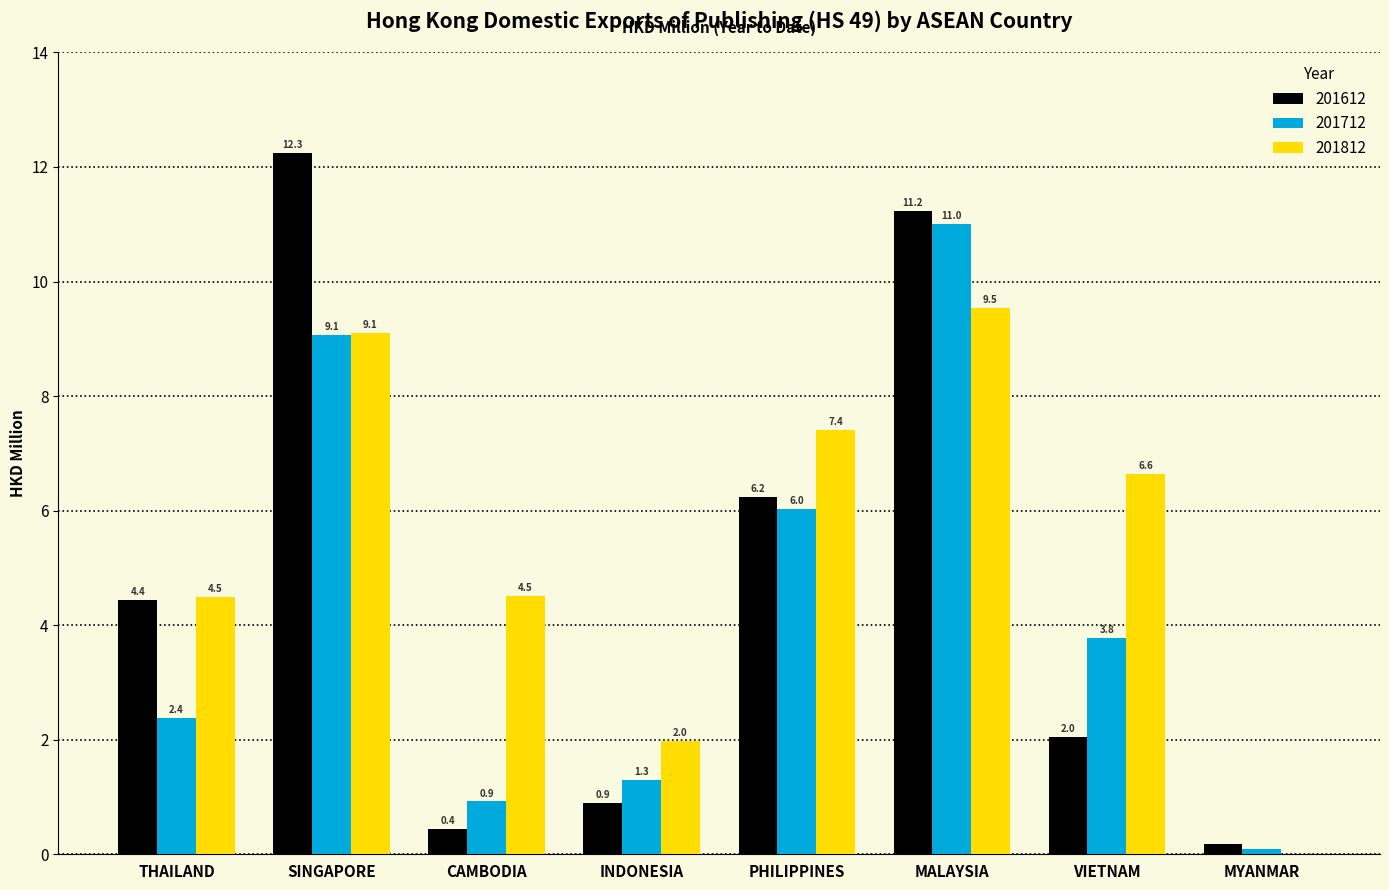

True or false: 201812 has a value of 1.3 at THAILAND.

False